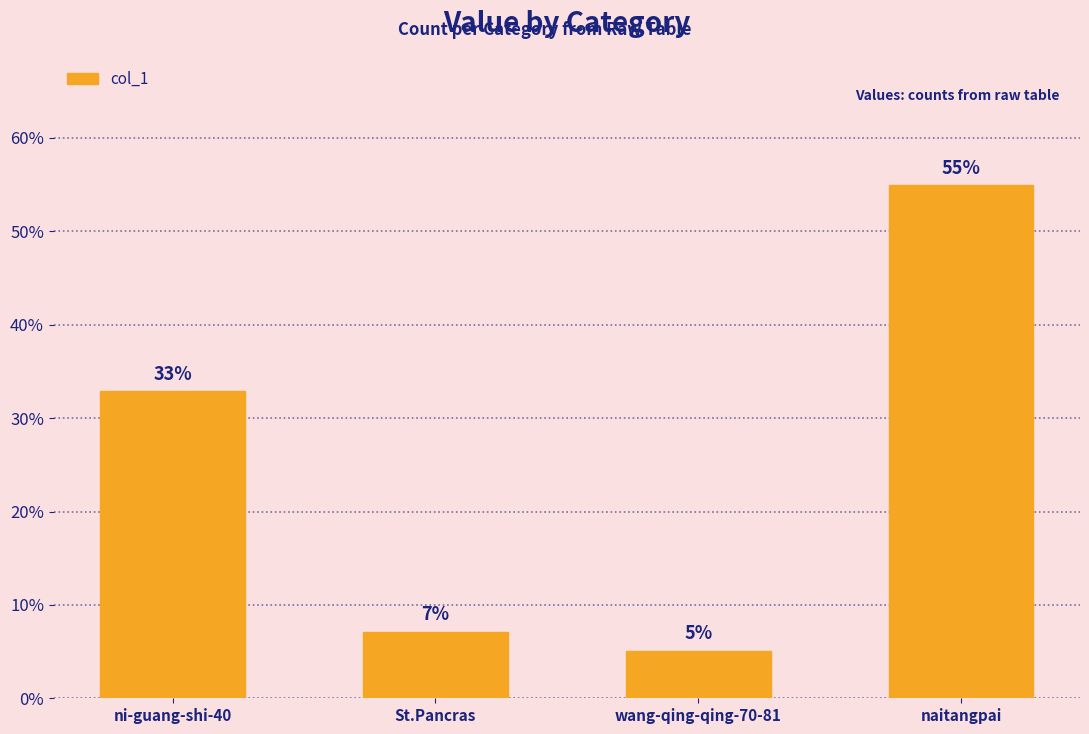

What is the value of the 4th bar from the left?

54.9